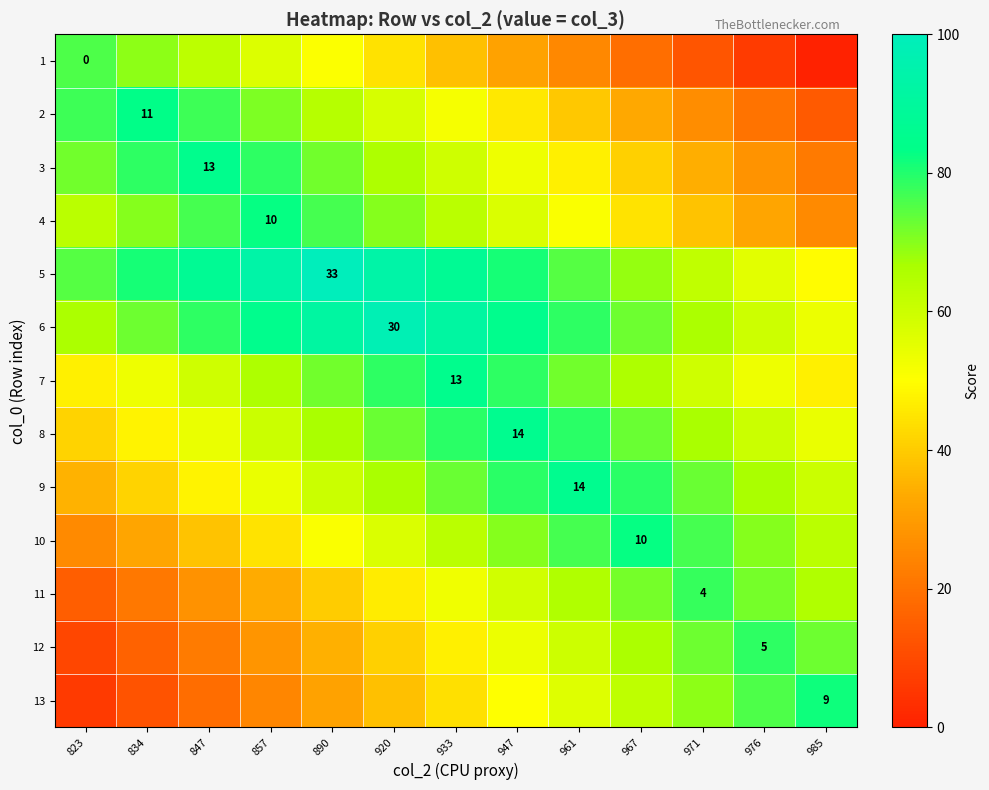

At 823, list the series in order from largest to smallest.

2, 1, 5, 3, 6, 4, 7, 8, 9, 10, 11, 12, 13